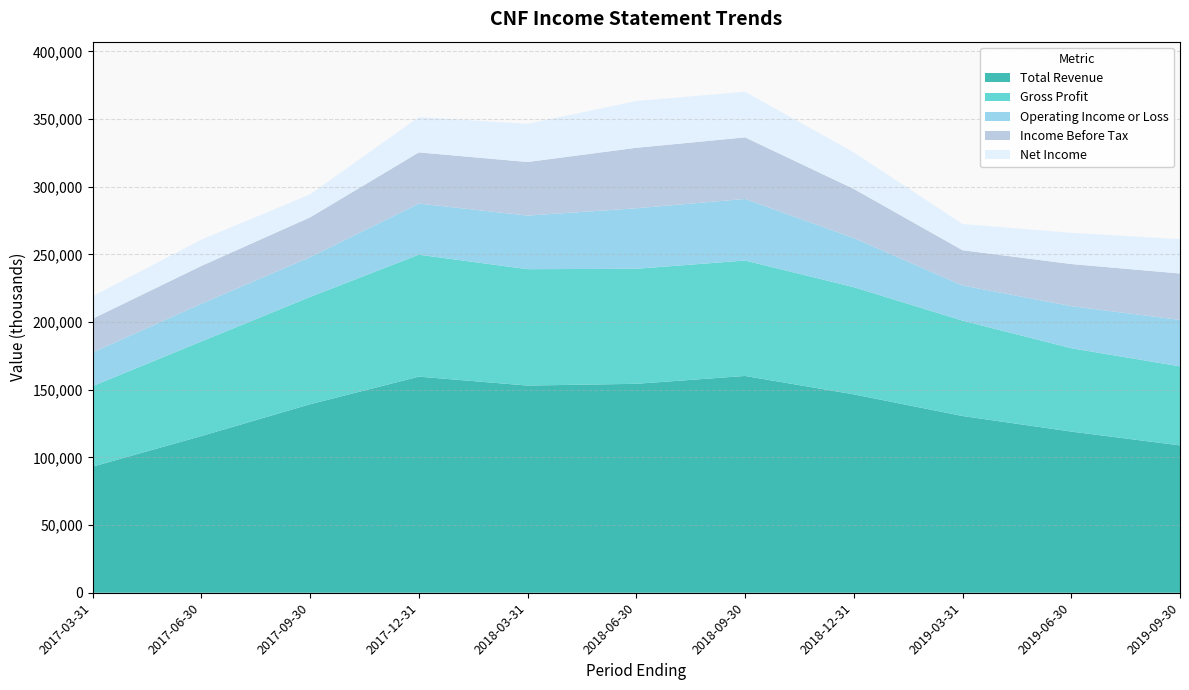

Reading left to right, what are all the values shown in this chart?

Total Revenue: 2017-03-31=93200	2017-06-30=115800	2017-09-30=139300	2017-12-31=159700	2018-03-31=153100	2018-06-30=154400	2018-09-30=160200	2018-12-31=146600	2019-03-31=130600	2019-06-30=119100	2019-09-30=108900
Gross Profit: 2017-03-31=59500	2017-06-30=69900	2017-09-30=79300	2017-12-31=90100	2018-03-31=86000	2018-06-30=85000	2018-09-30=85300	2018-12-31=79200	2019-03-31=70500	2019-06-30=61600	2019-09-30=58400
Operating Income or Loss: 2017-03-31=24900	2017-06-30=27900	2017-09-30=29400	2017-12-31=37800	2018-03-31=39600	2018-06-30=44700	2018-09-30=45500	2018-12-31=36300	2019-03-31=26000	2019-06-30=31100	2019-09-30=34300
Income Before Tax: 2017-03-31=24900	2017-06-30=27900	2017-09-30=29400	2017-12-31=37800	2018-03-31=39600	2018-06-30=44700	2018-09-30=45500	2018-12-31=36300	2019-03-31=26000	2019-06-30=31100	2019-09-30=34300
Net Income: 2017-03-31=16600	2017-06-30=19400	2017-09-30=17000	2017-12-31=26100	2018-03-31=28200	2018-06-30=34600	2018-09-30=33700	2018-12-31=27000	2019-03-31=19400	2019-06-30=23100	2019-09-30=25400